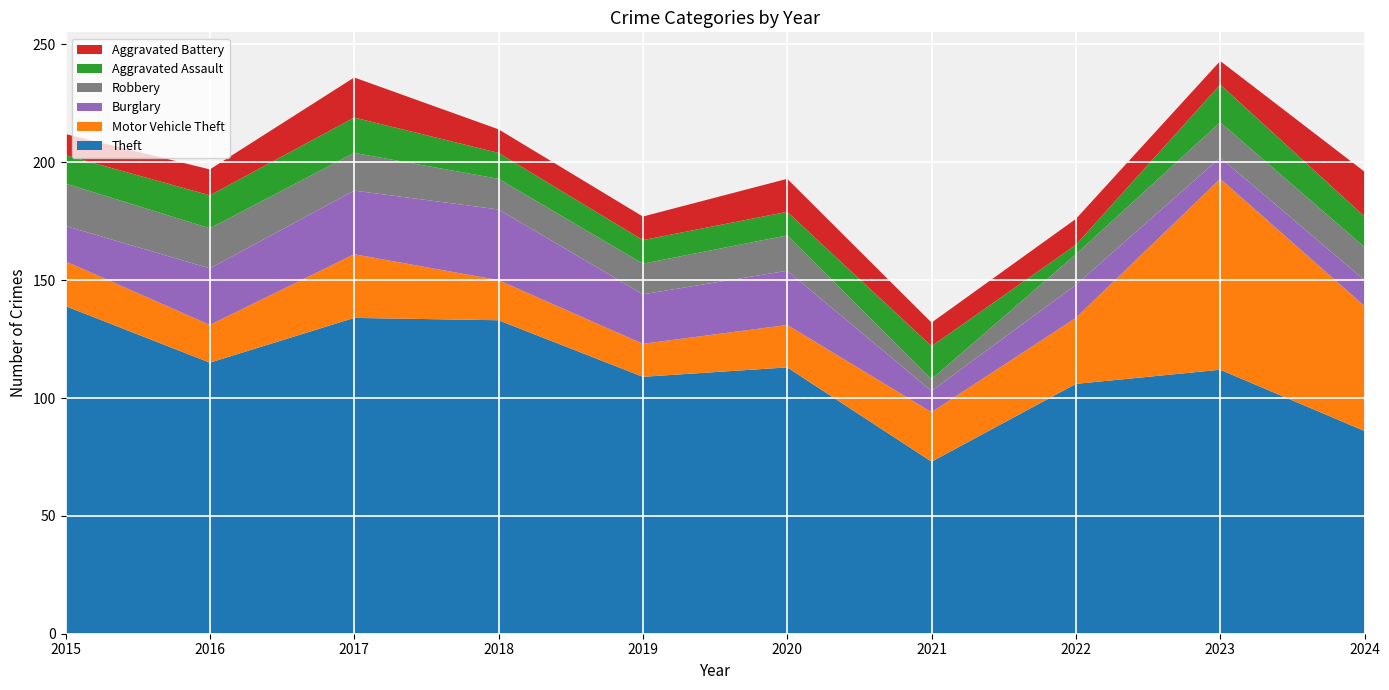

Reading left to right, extract all data points from this chart.

Theft: 2015=139	2016=115	2017=134	2018=133	2019=109	2020=113	2021=73	2022=106	2023=112	2024=86
Motor Vehicle Theft: 2015=19	2016=16	2017=27	2018=17	2019=14	2020=18	2021=21	2022=28	2023=81	2024=53
Burglary: 2015=15	2016=24	2017=27	2018=30	2019=21	2020=23	2021=9	2022=14	2023=9	2024=11
Robbery: 2015=18	2016=17	2017=16	2018=13	2019=13	2020=15	2021=5	2022=13	2023=15	2024=14
Aggravated Assault: 2015=12	2016=14	2017=15	2018=11	2019=10	2020=10	2021=14	2022=4	2023=16	2024=13
Aggravated Battery: 2015=9	2016=11	2017=17	2018=10	2019=10	2020=14	2021=10	2022=11	2023=10	2024=19